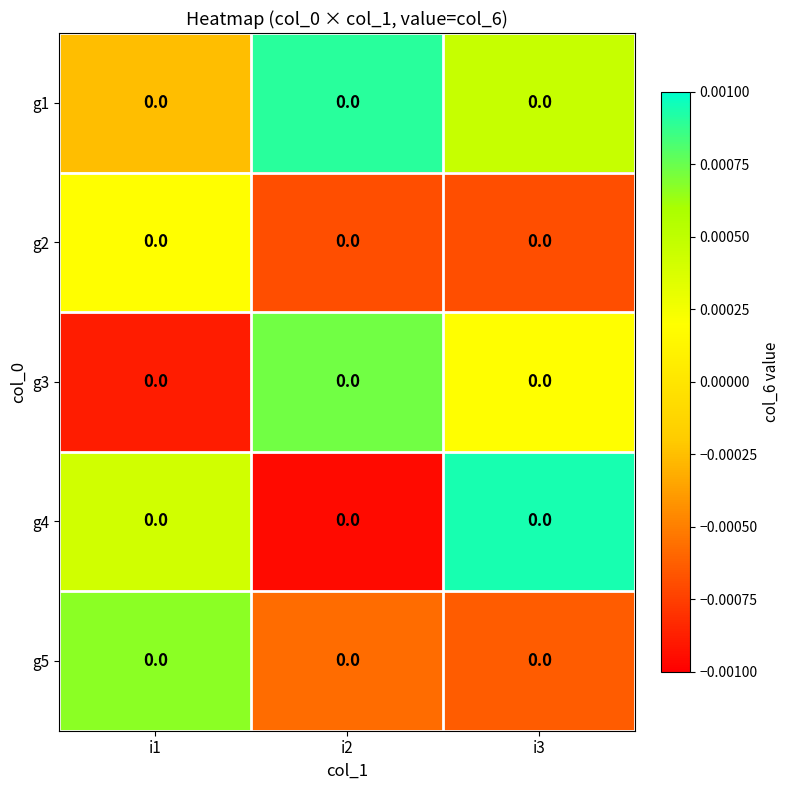

How many distinct data groups are displayed?

5